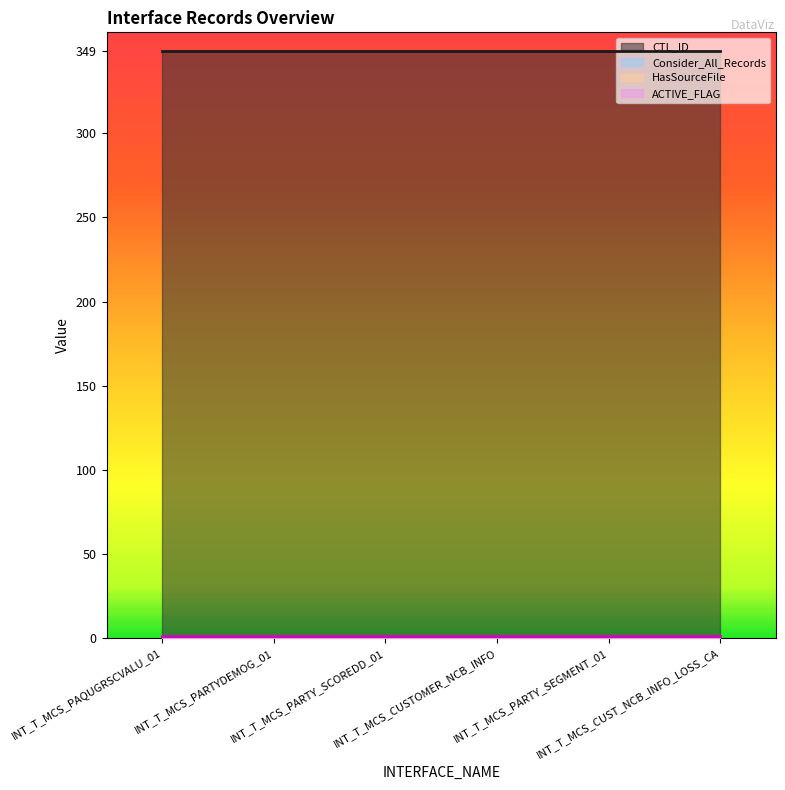

Which has a higher value, INT_T_MCS_PARTY_SEGMENT_01 or INT_T_MCS_CUSTOMER_NCB_INFO?

INT_T_MCS_PARTY_SEGMENT_01